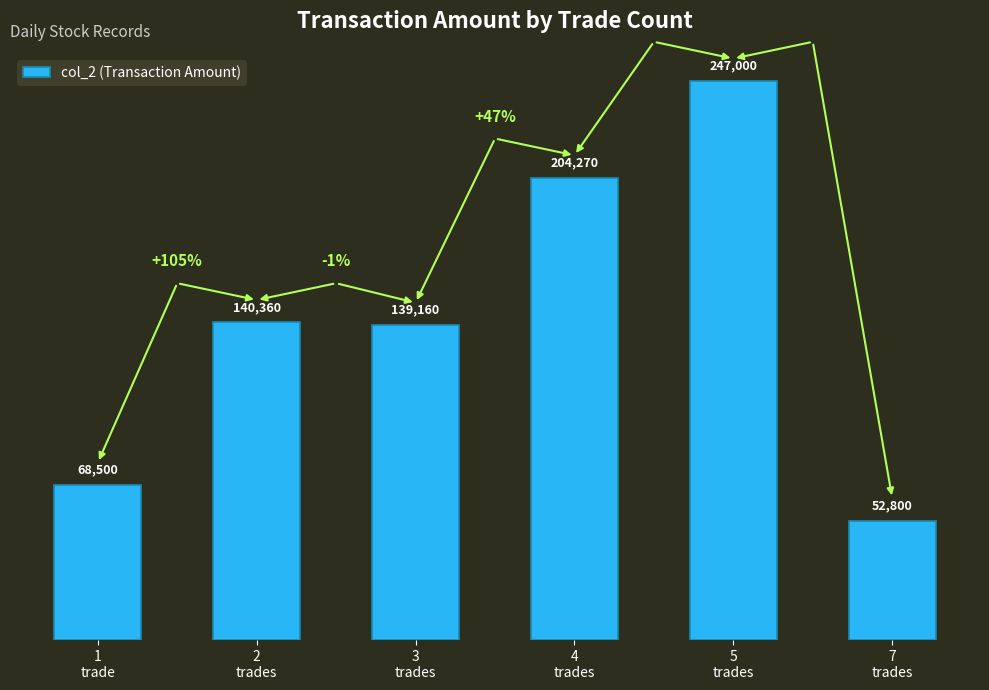

What is the difference between the maximum and minimum values?

194200